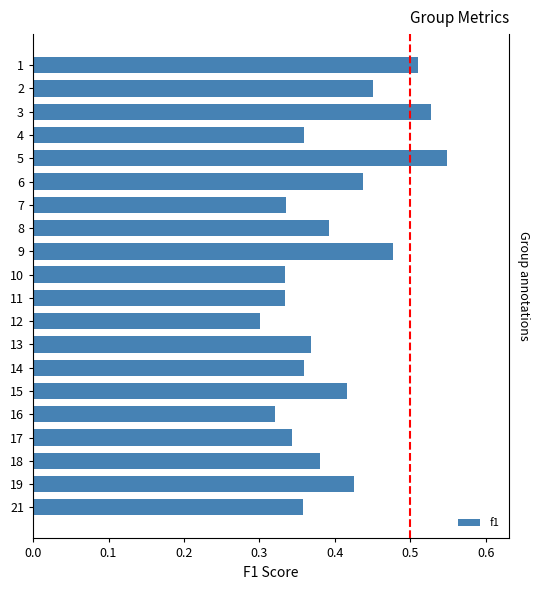

How many data points does each series have?

20